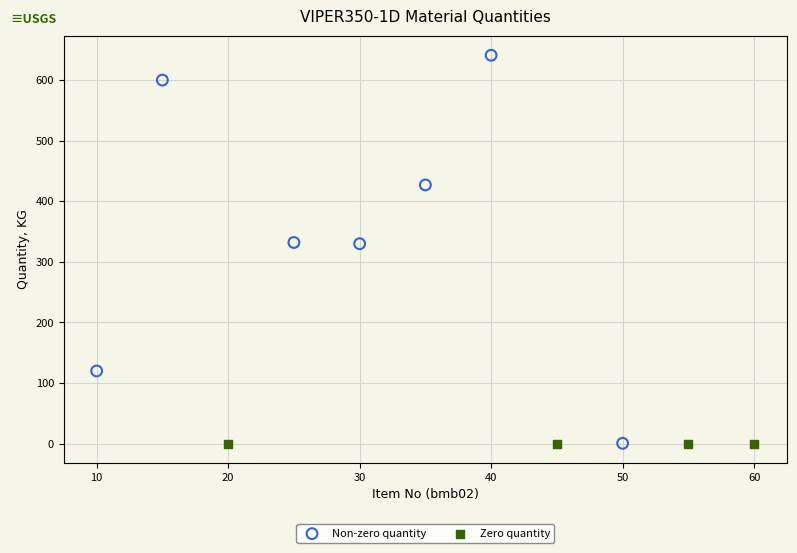

Which series reaches the maximum Y coordinate?

Non-zero quantity